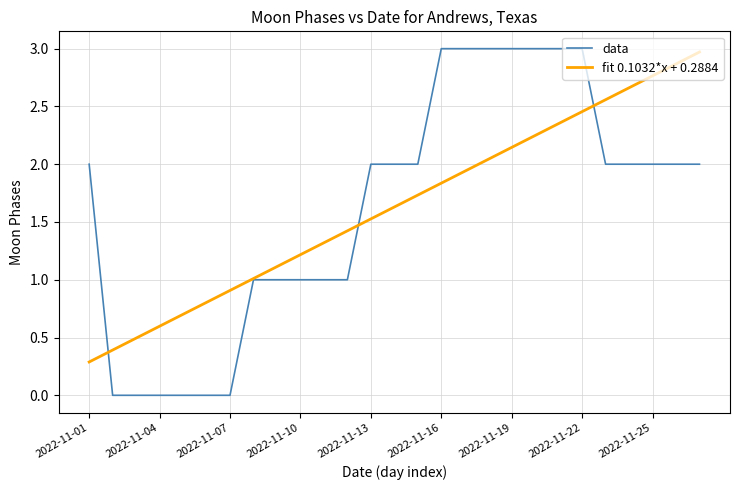

What is the lowest value of the fit 0.1032*x + 0.2884 series?

0.3